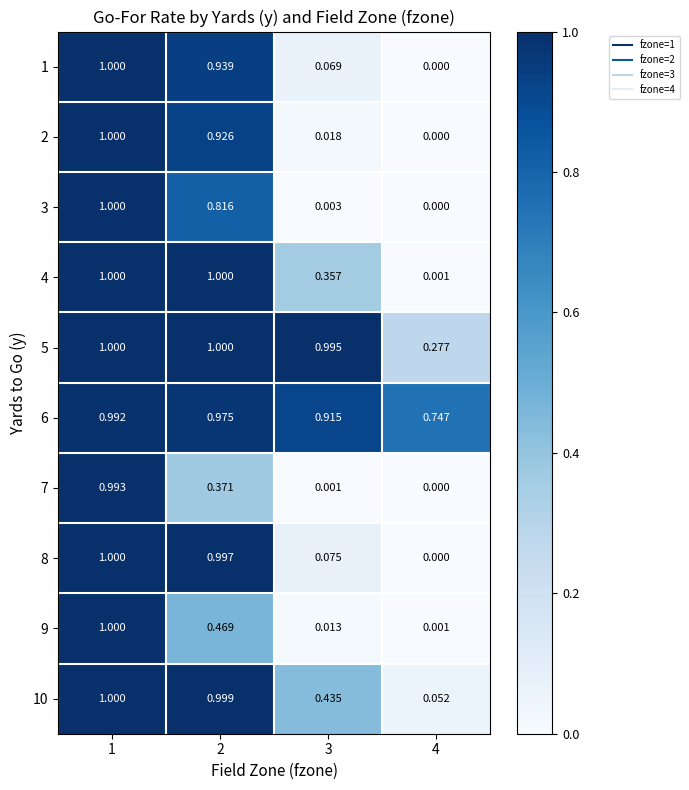

Is the value of 1 at 3 greater than the value of 3 at 3?

Yes